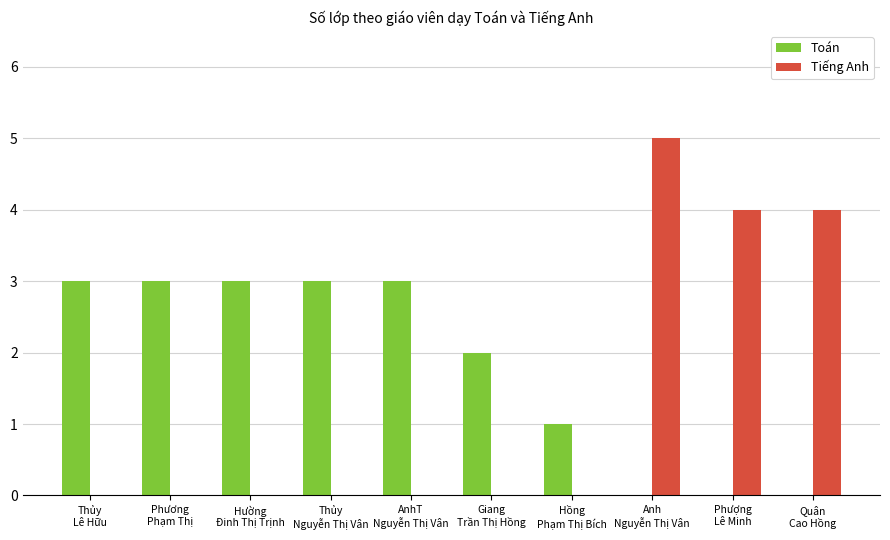

Which series has the largest total across all categories?

Toán